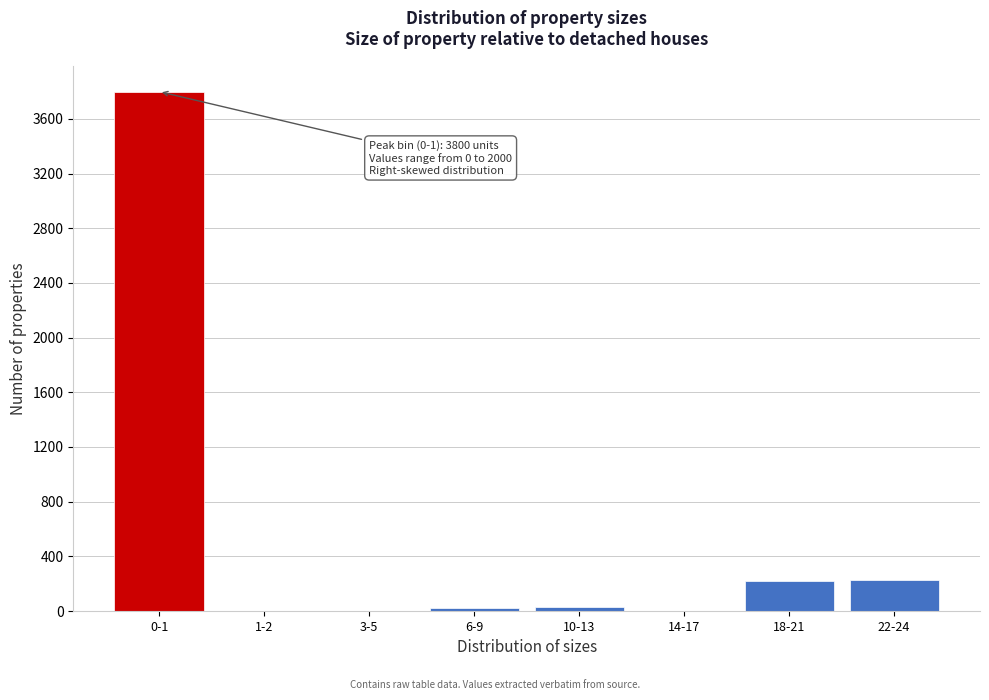

What is the greatest value displayed?

3800